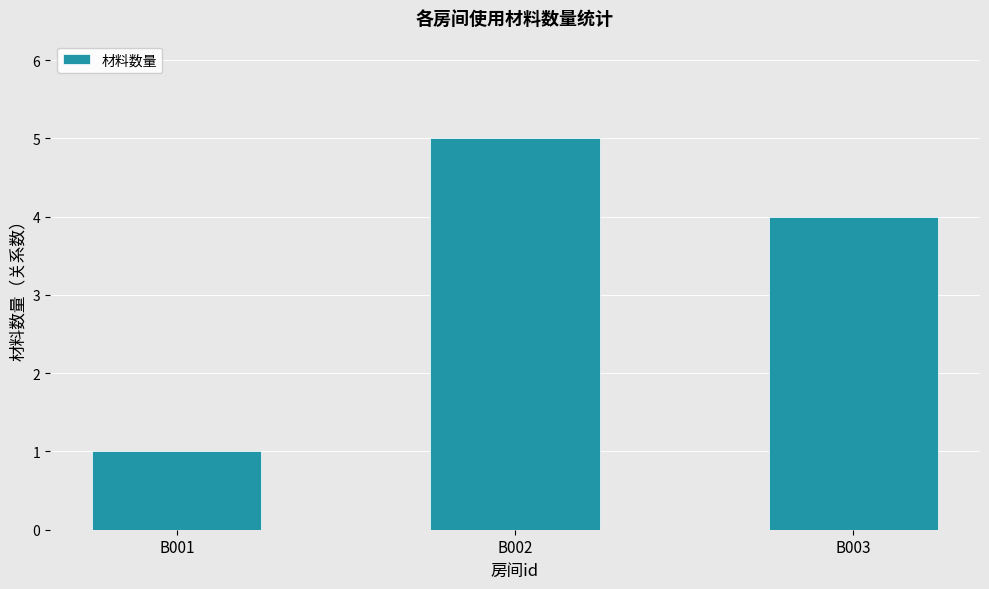

At which category does the chart reach its peak across all series?

B002